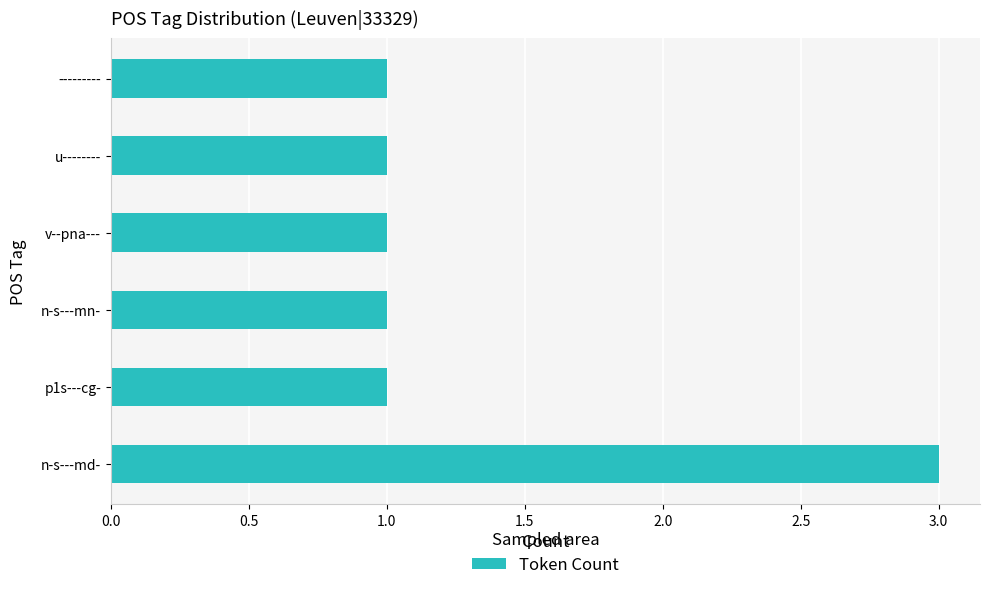

What is the smallest value displayed?

1